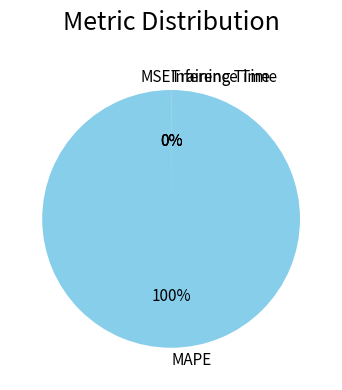

Is it true that MAPE is 100% of the pie?

True